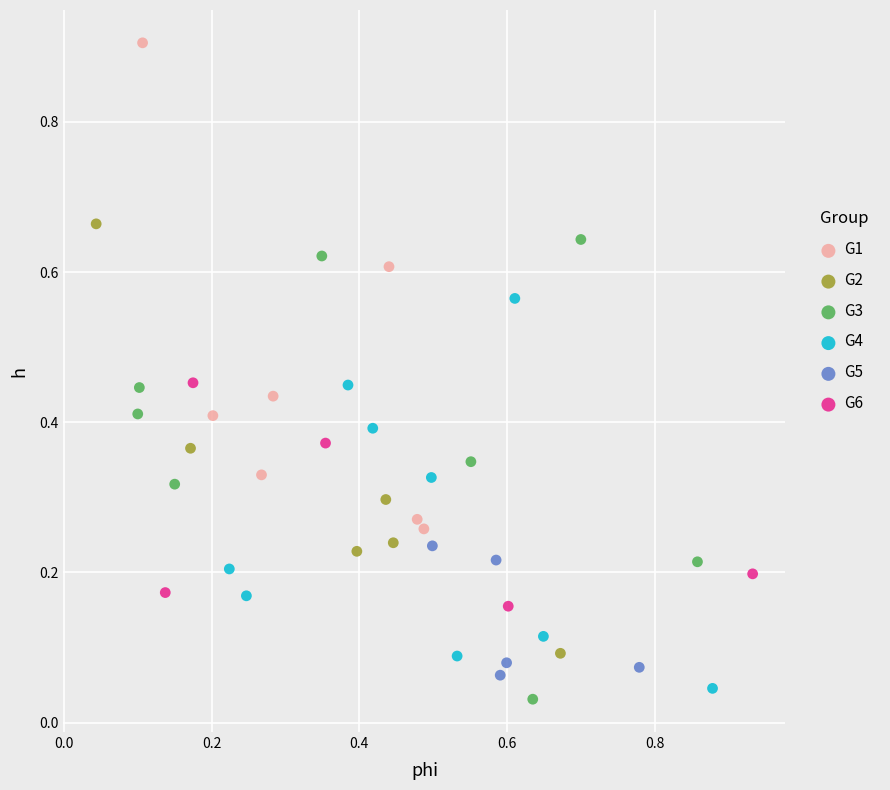

Which series has the largest Y range (max minus min)?

G1